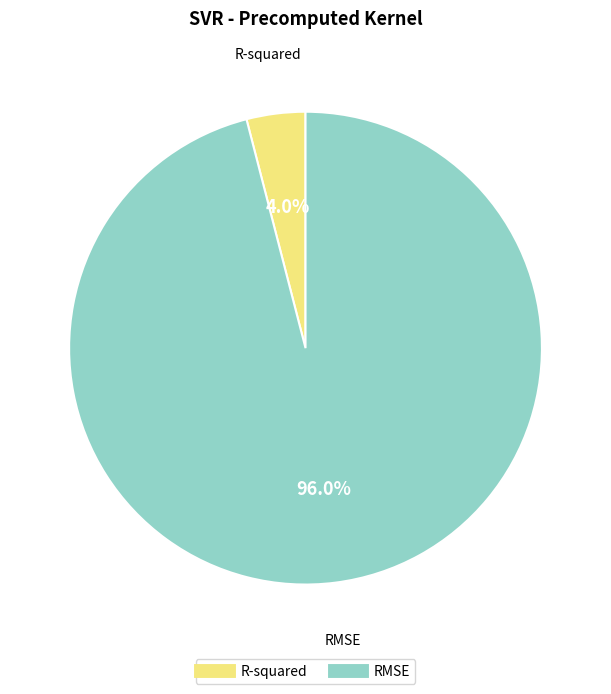

Does RMSE account for over 50% of the chart?

Yes